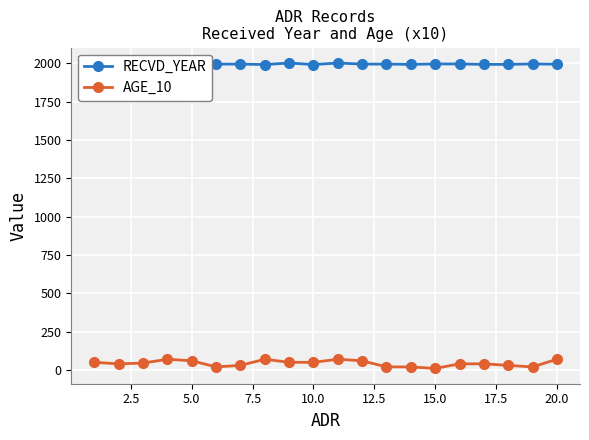

True or false: AGE_10 has more than 1 points higher than both neighbors.

True